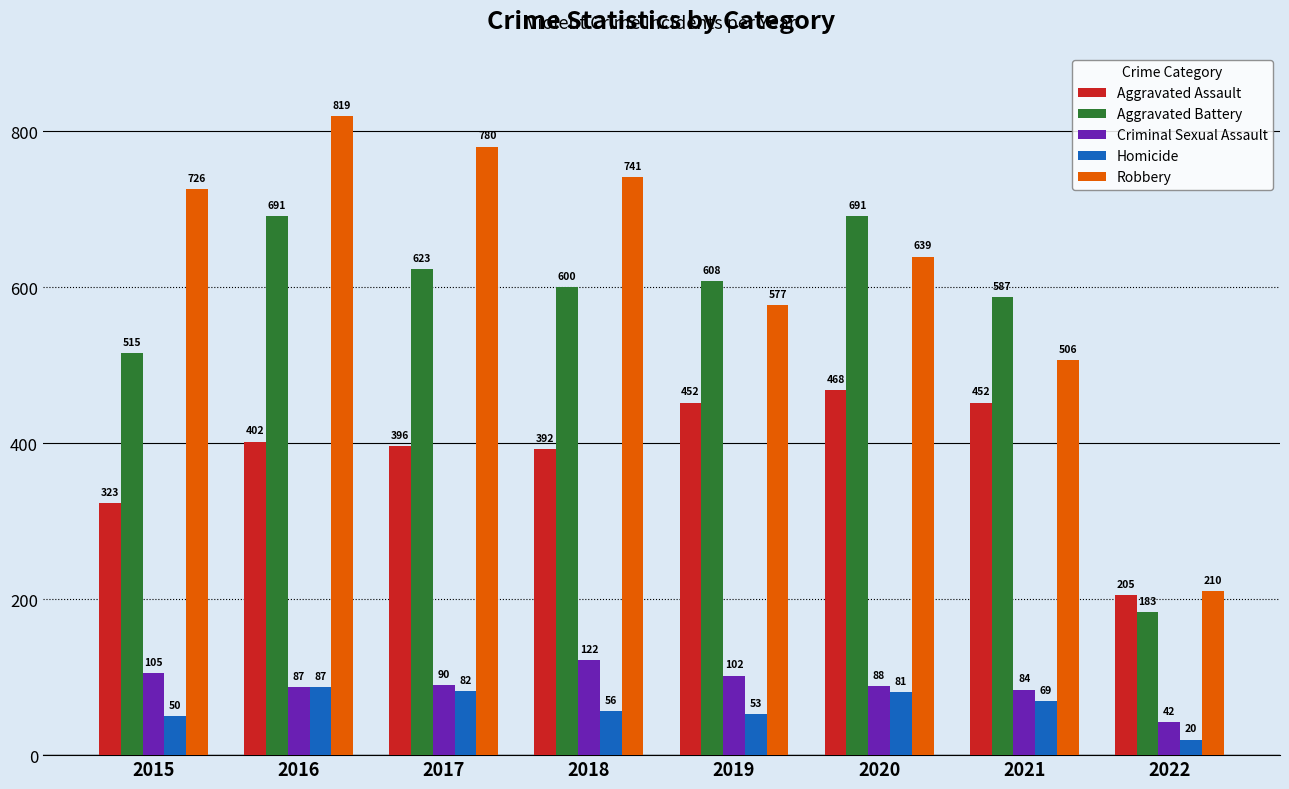

How many values in the Robbery series are below 726?

4